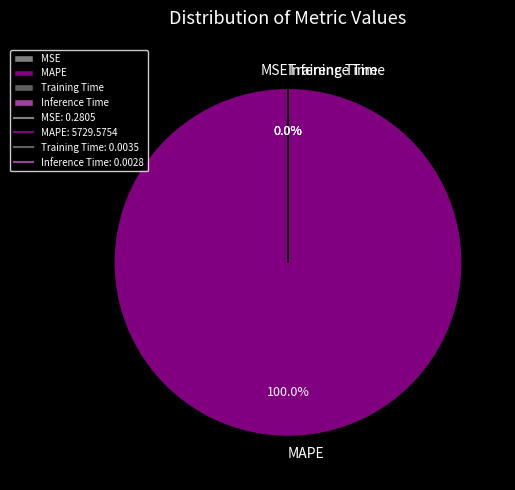

To the nearest percent, what is the average slice percentage?

25%